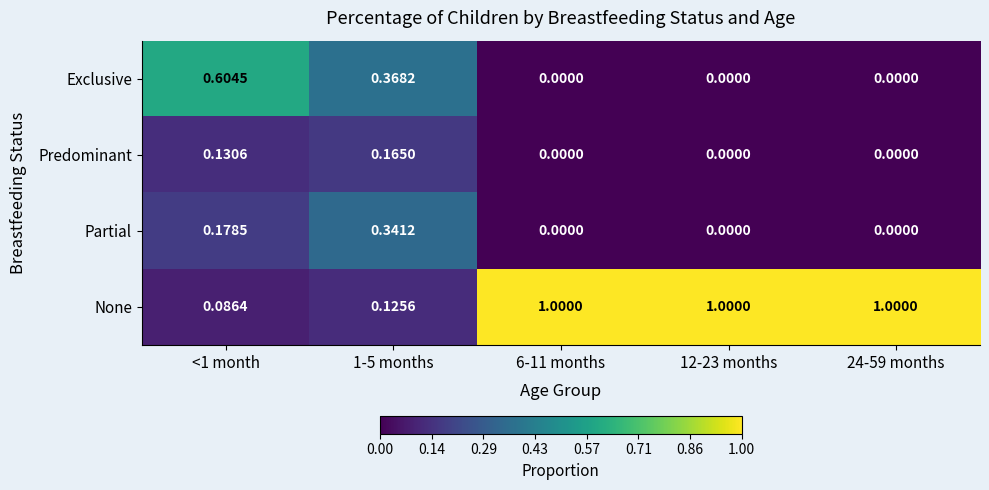

Which series has the largest total across all categories?

None